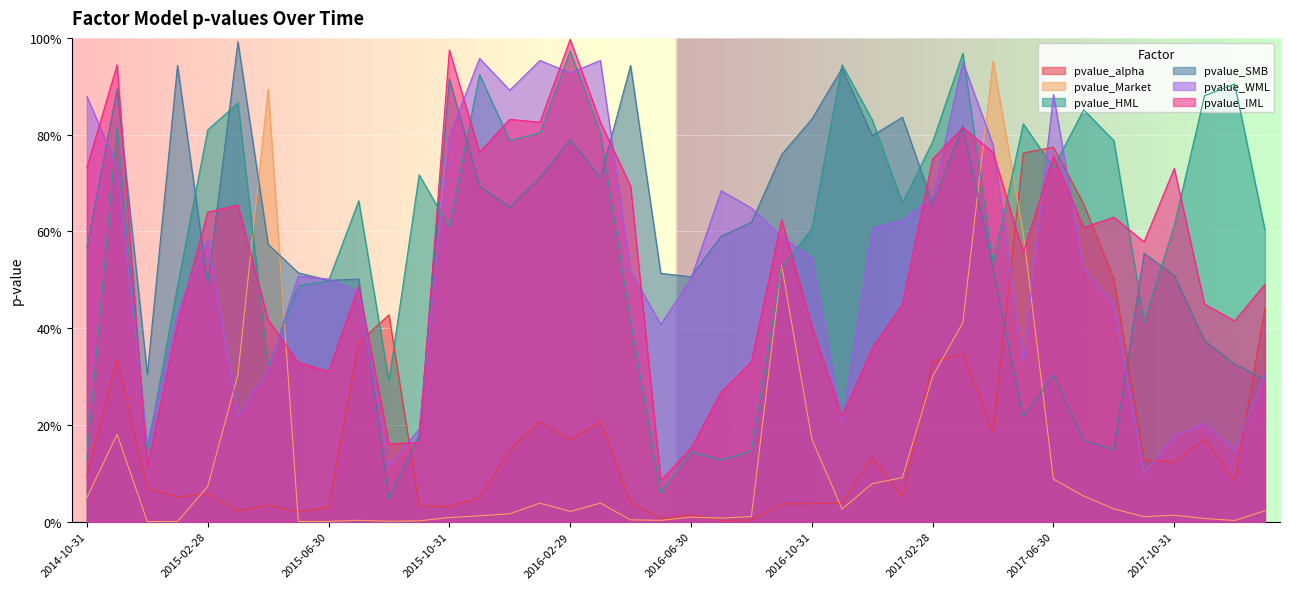

What is the label of the 20th point from the right?

2016-06-30